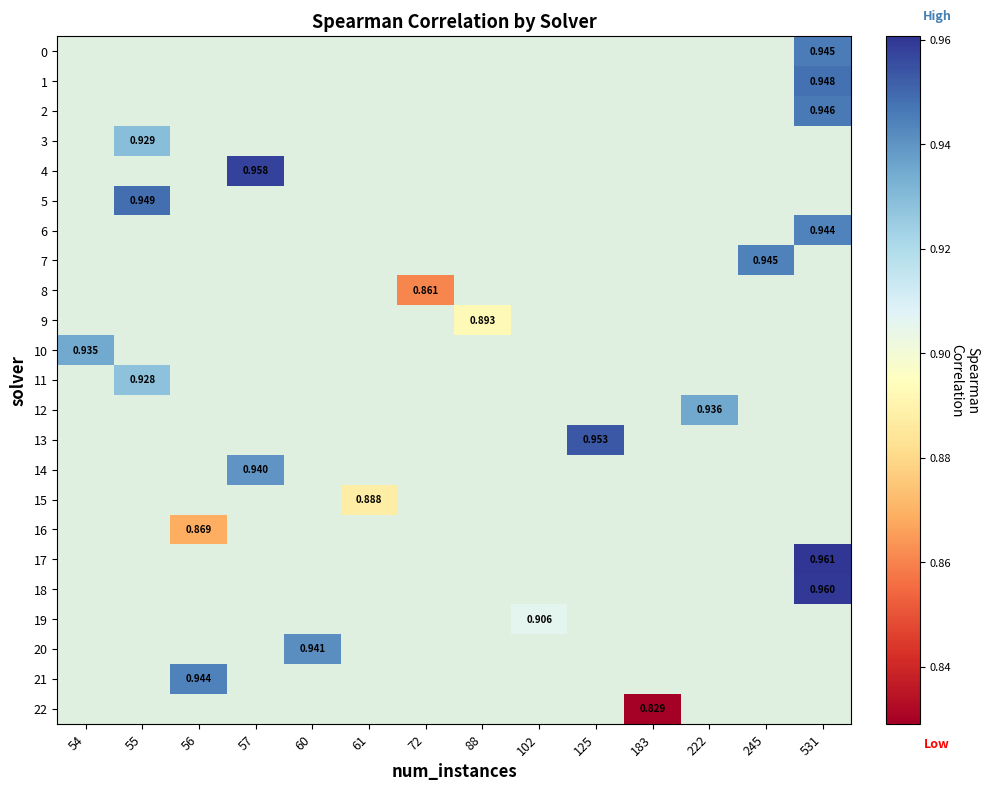

Rank the categories by row_6 value from lowest to highest.

54, 55, 56, 57, 60, 61, 72, 88, 102, 125, 183, 222, 245, 531